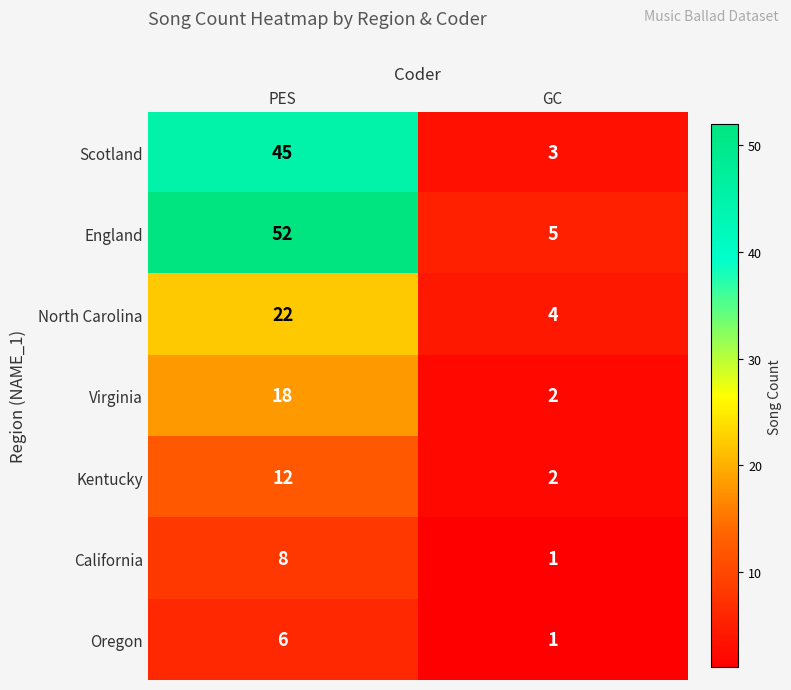

List the labels in order of Kentucky value, largest first.

PES, GC